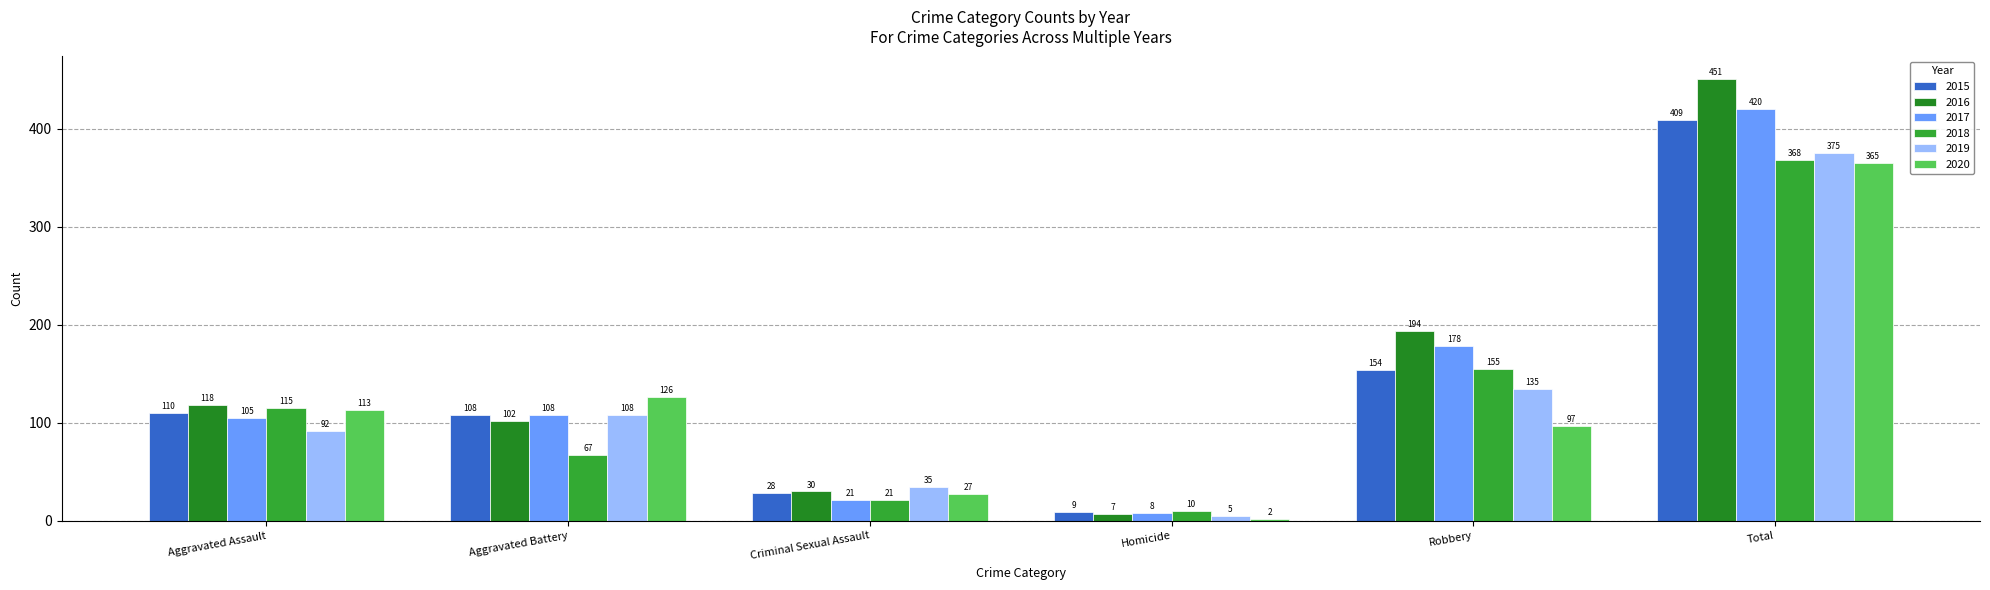

Which series has the widest spread of values?

2016